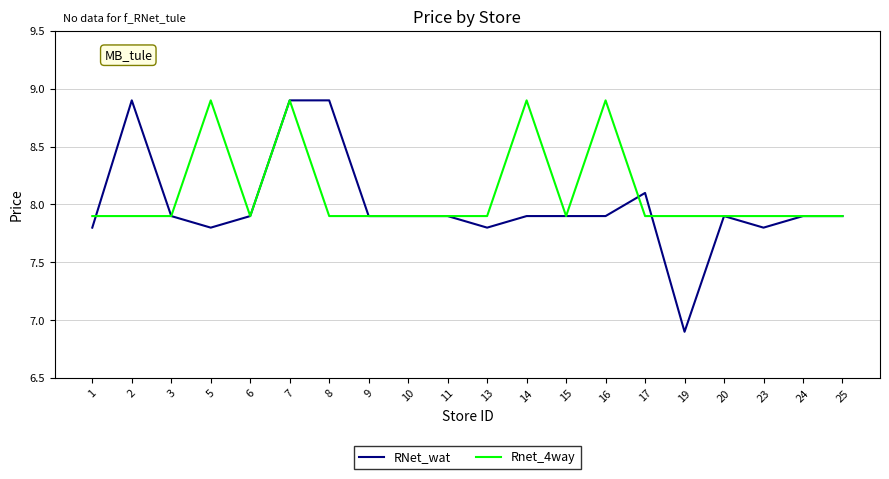

What is the lowest value of the RNet_wat series?

6.9